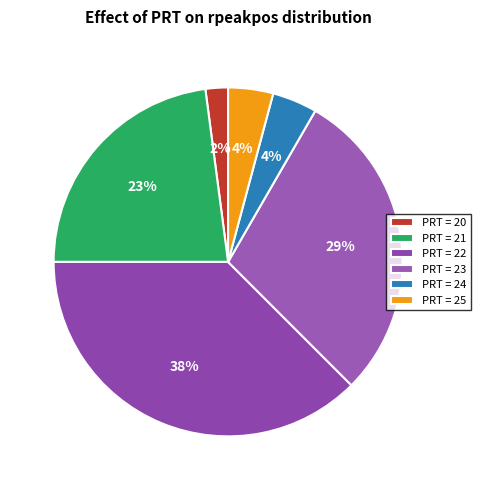

How many slices are in this pie chart?

6